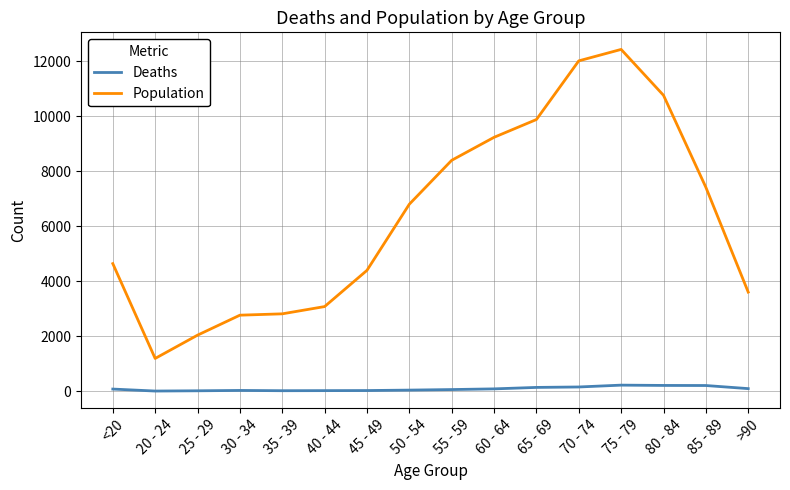

What is the total value across all series at 25 - 29?

2052